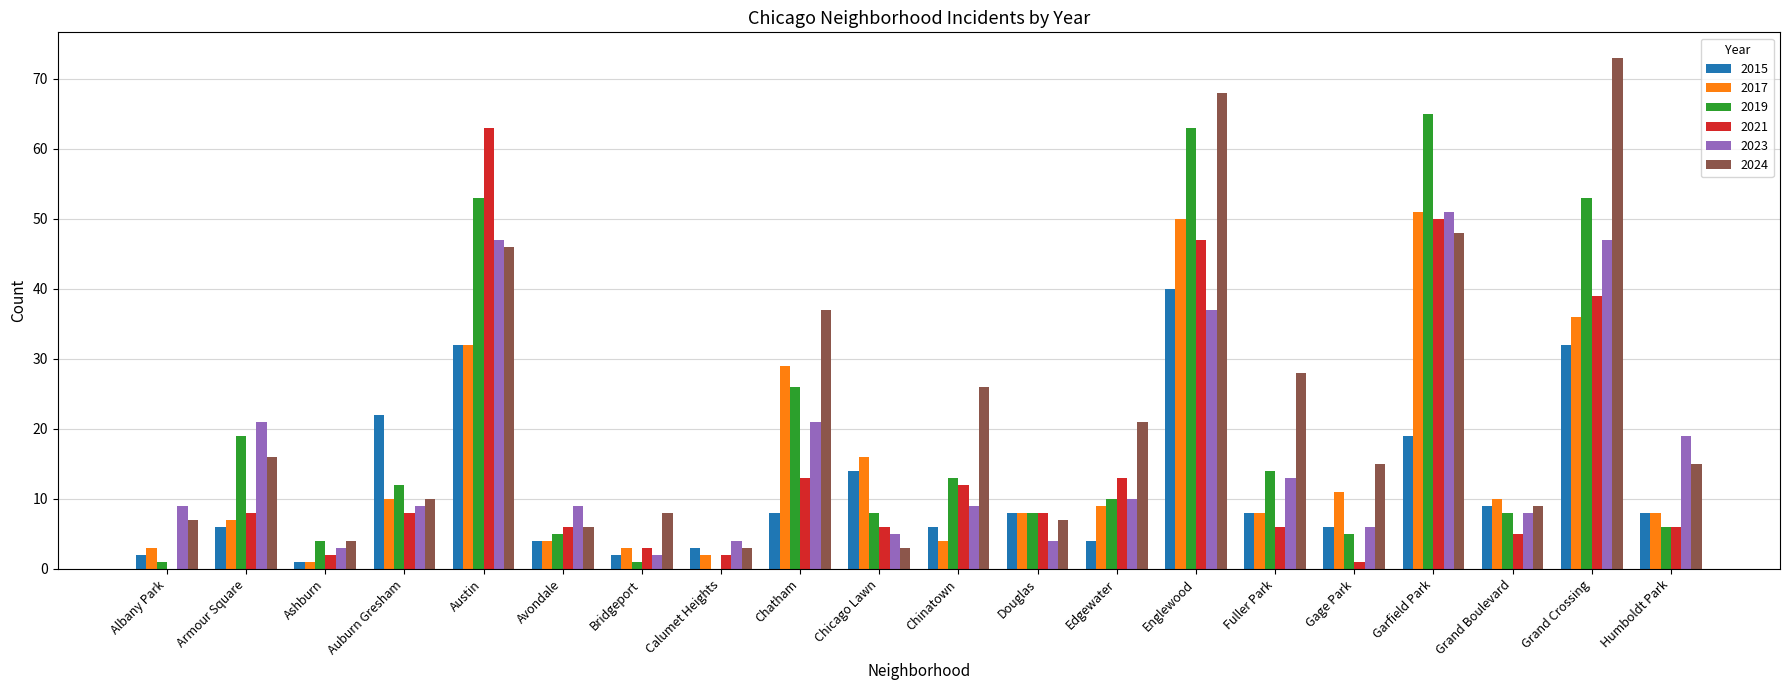

What is the greatest value displayed?

73